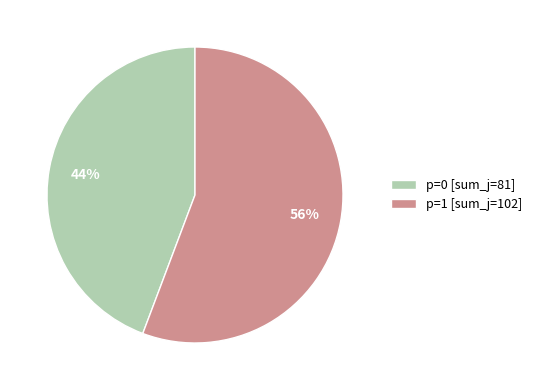

What is the majority slice?

p=1 [sum_j=102]